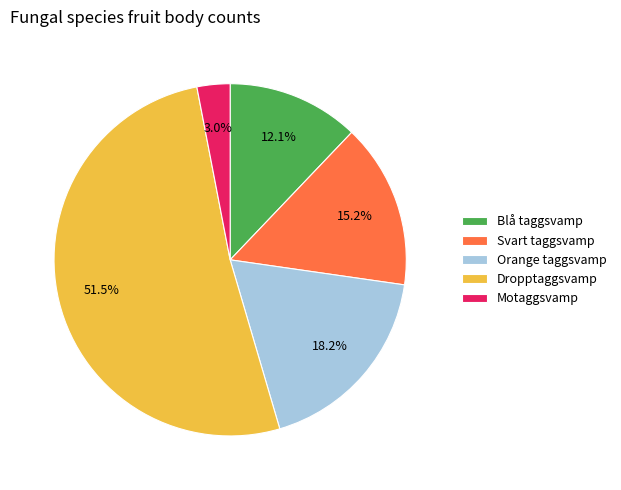

Rank the categories by value from highest to lowest.

Dropptaggsvamp, Orange taggsvamp, Svart taggsvamp, Blå taggsvamp, Motaggsvamp